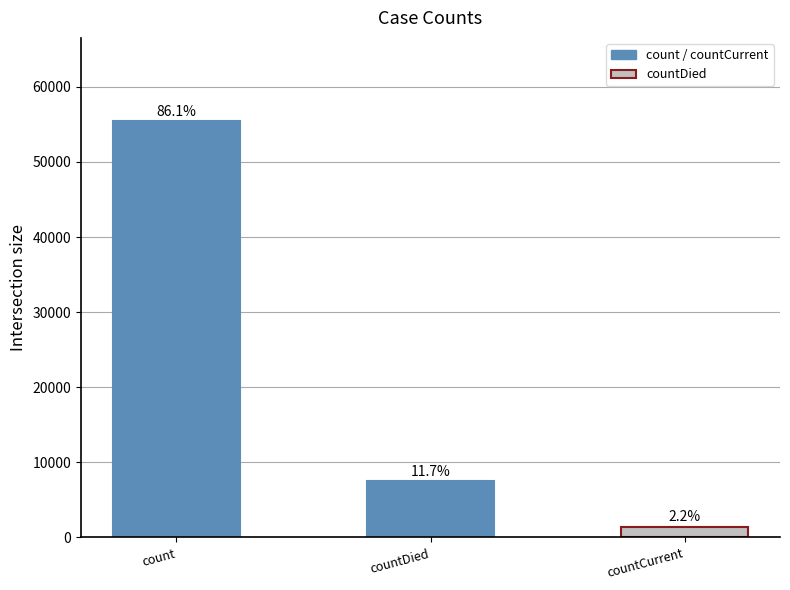

Which label corresponds to the largest value in the chart?

count